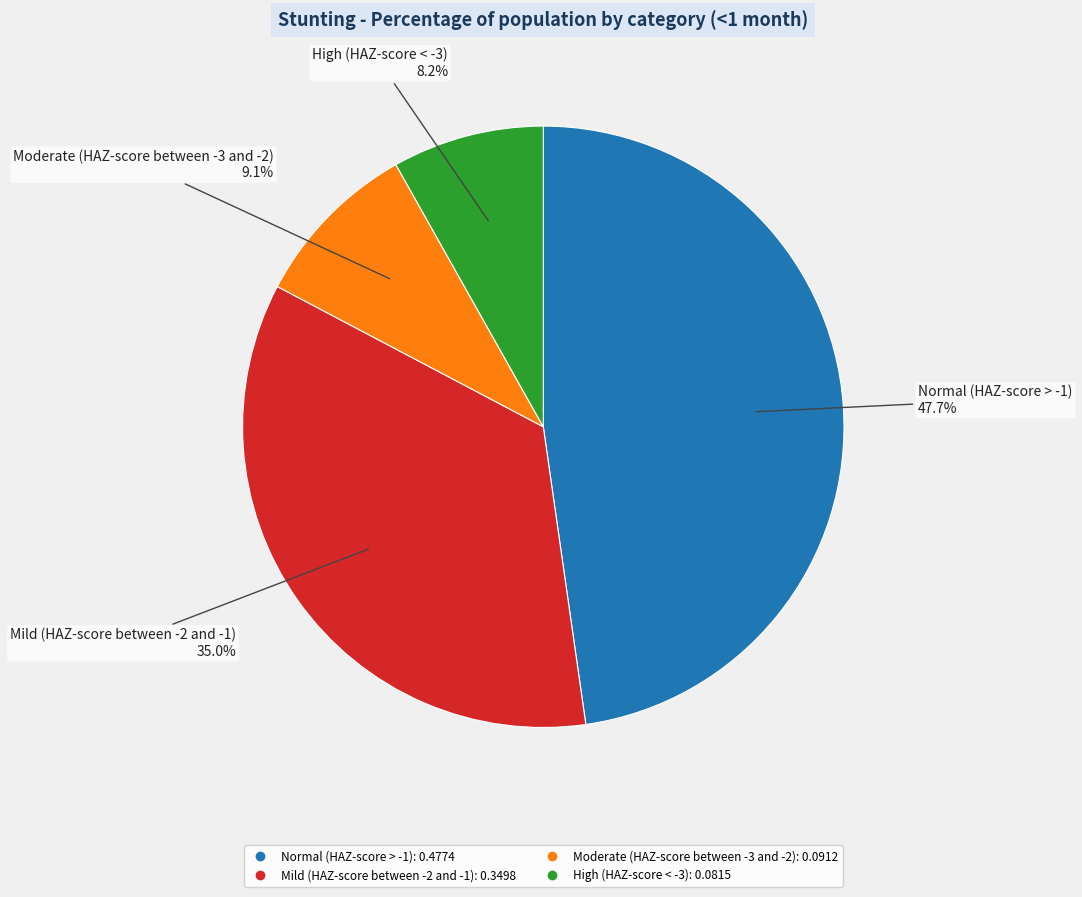

Is High (HAZ-score < -3) the majority of the pie?

No